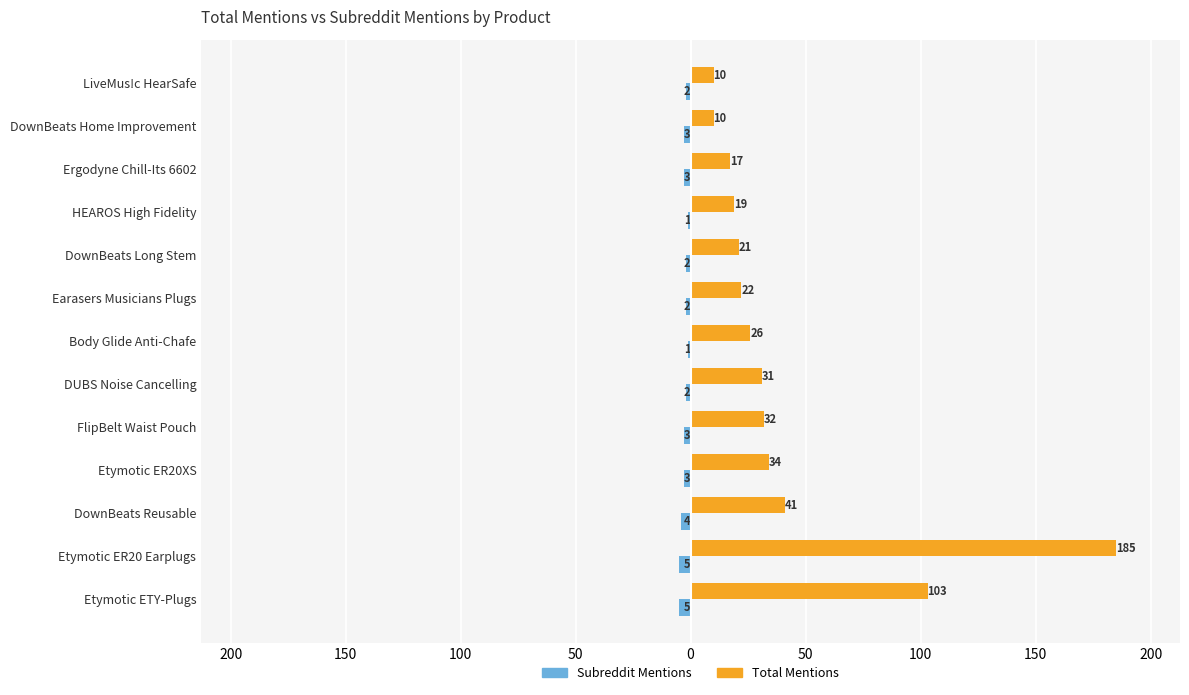

How many distinct data groups are displayed?

2